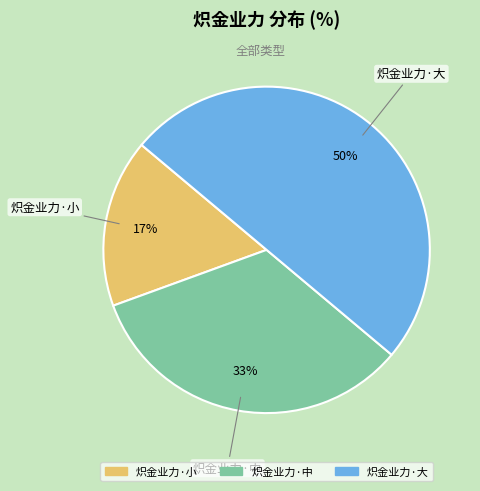

Which slice is the largest?

炽金业力·大